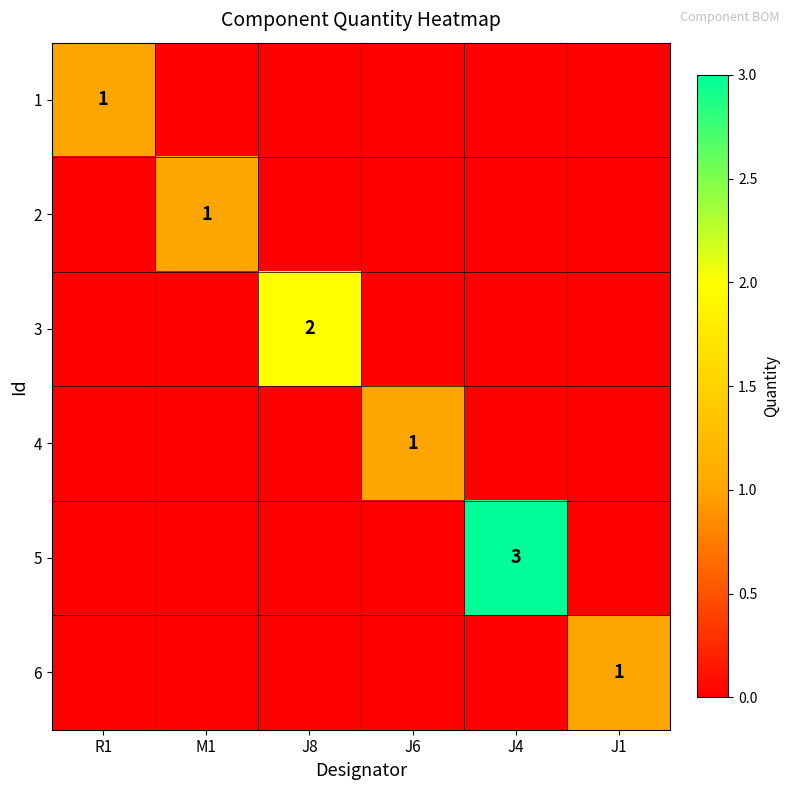

Between J8 and M1, which is larger?

J8